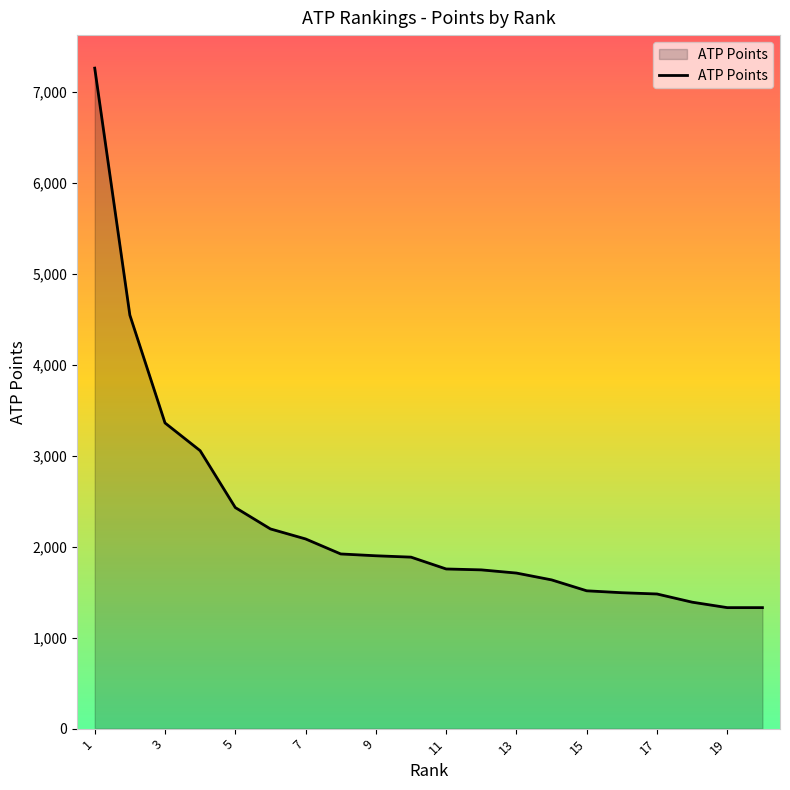

How many values are below 1885?

10